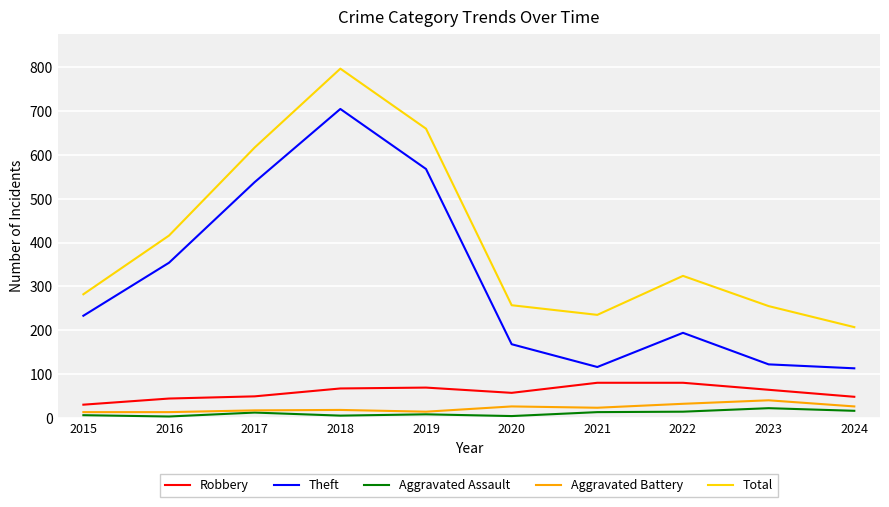

At which label is Total closest to 502?

2016